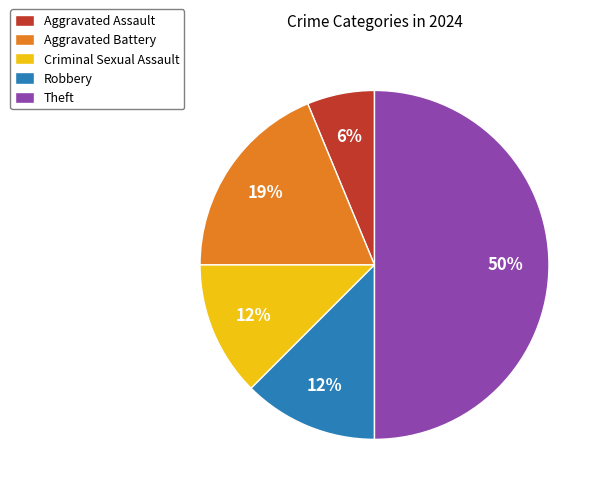

To the nearest percent, what is the average slice percentage?

20%